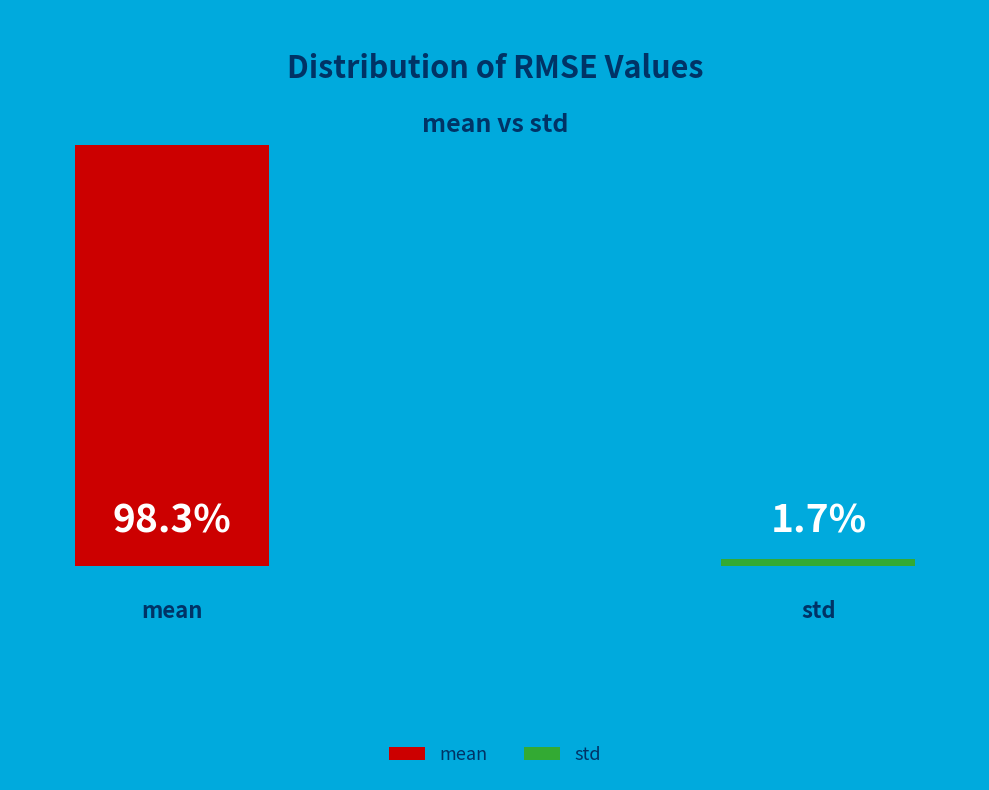

Rank the categories by value from lowest to highest.

std, mean